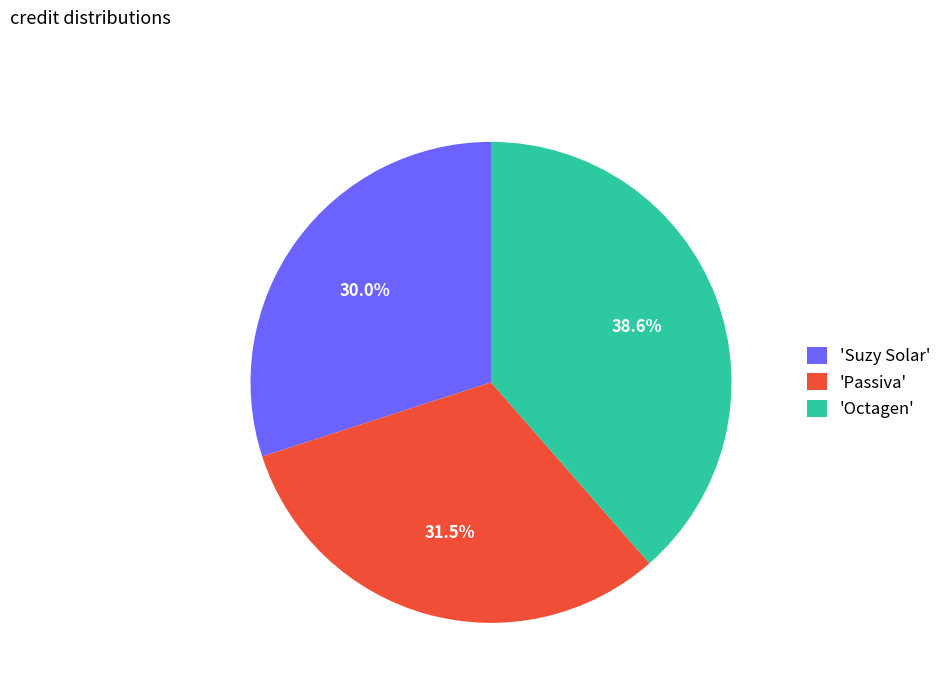

Between 'Passiva' and 'Octagen', which is larger?

'Octagen'